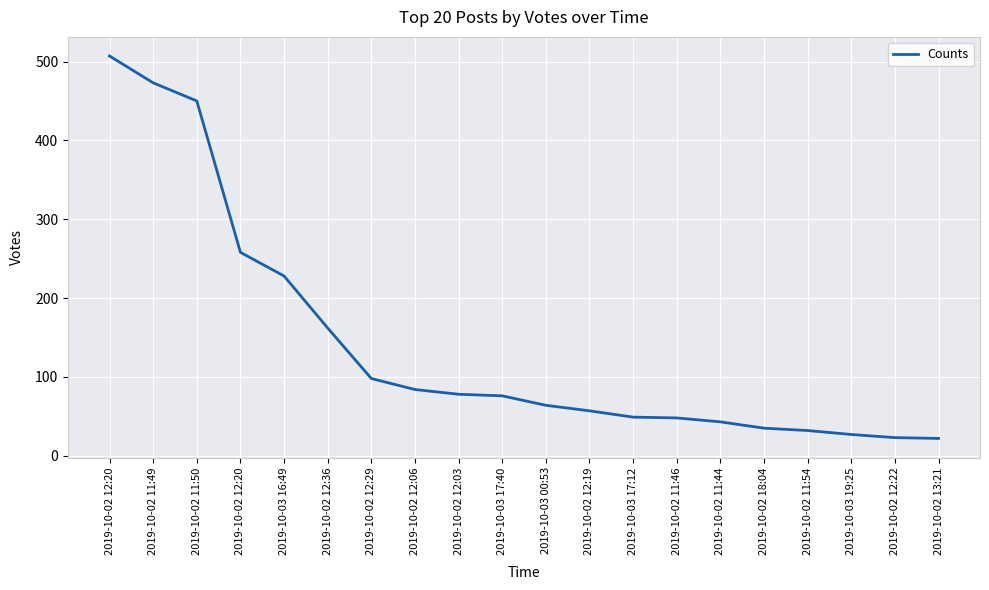

How many lines are shown in the chart?

1